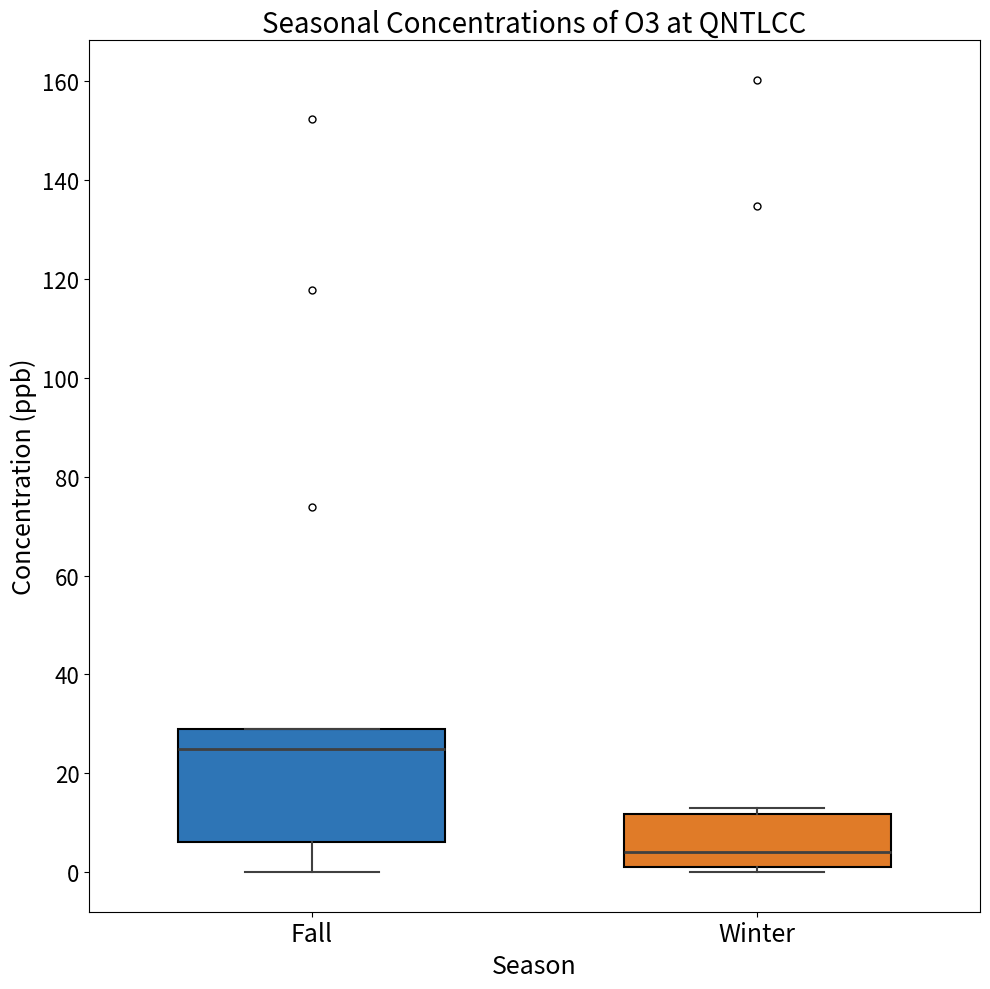

Where does the median line of the box for Fall sit on the y-axis? The values are not printed on the chart, so give them approximately, as read against the axis.

24